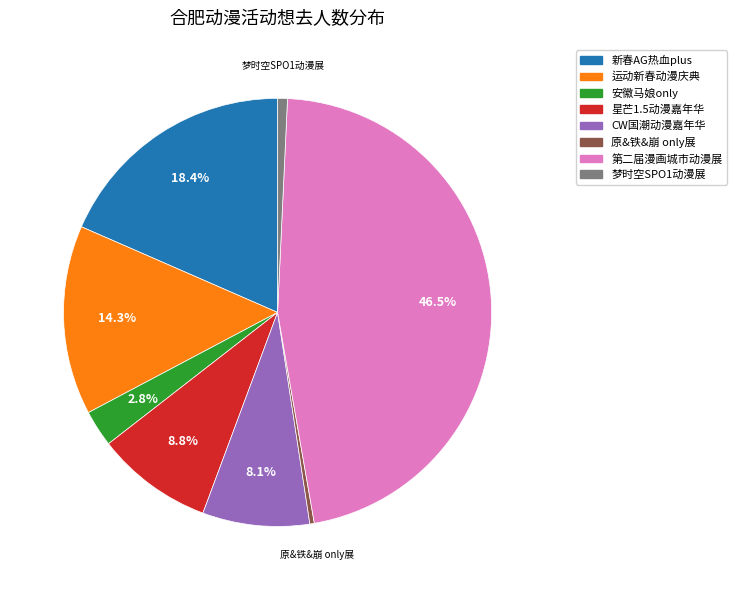

How many slices are in this pie chart?

8